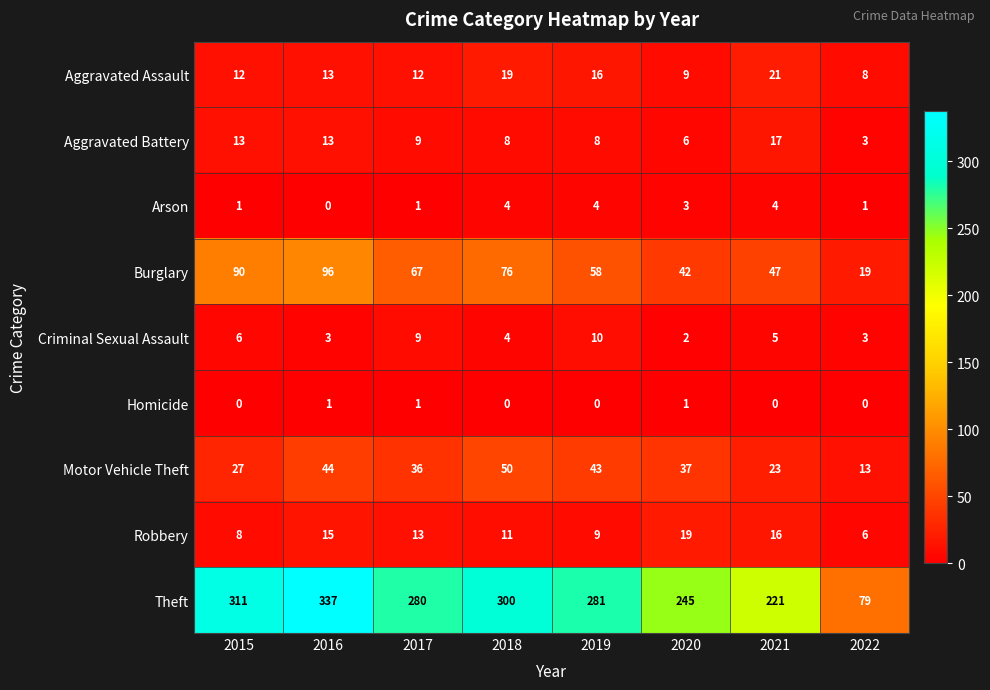

What is the spread (max minus min) of values at 2018?

300